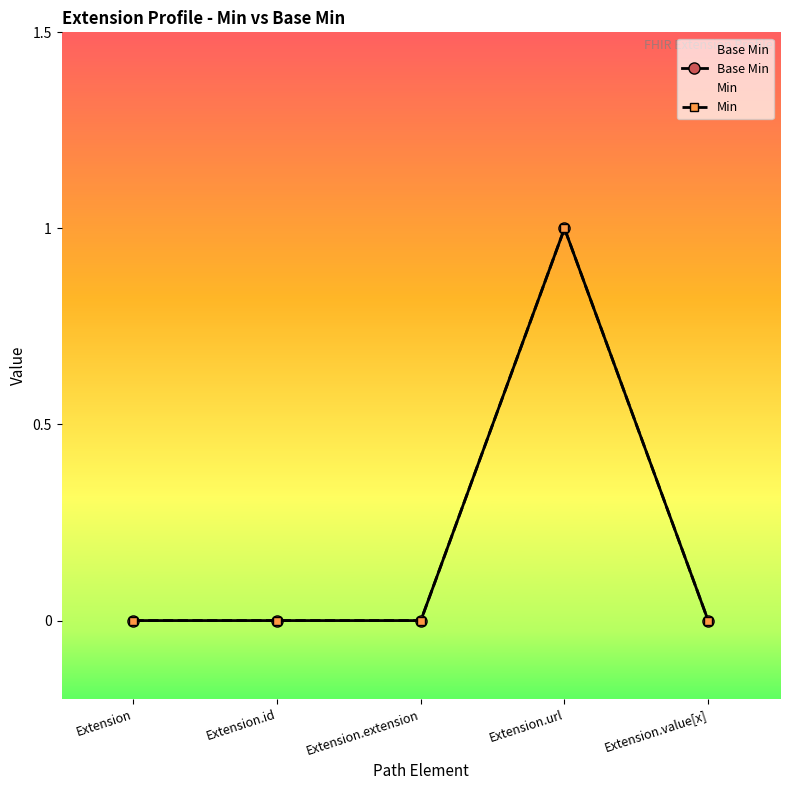

List the series in order of their peak value, lowest first.

Base Min, Min